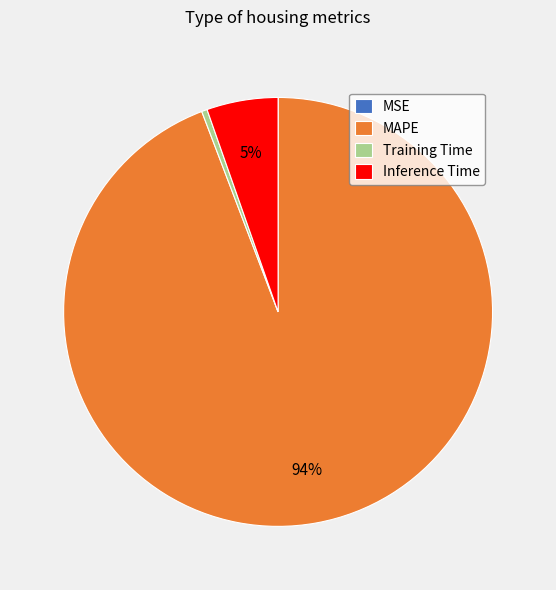

Combined, do Inference Time and Training Time account for over 50%?

No